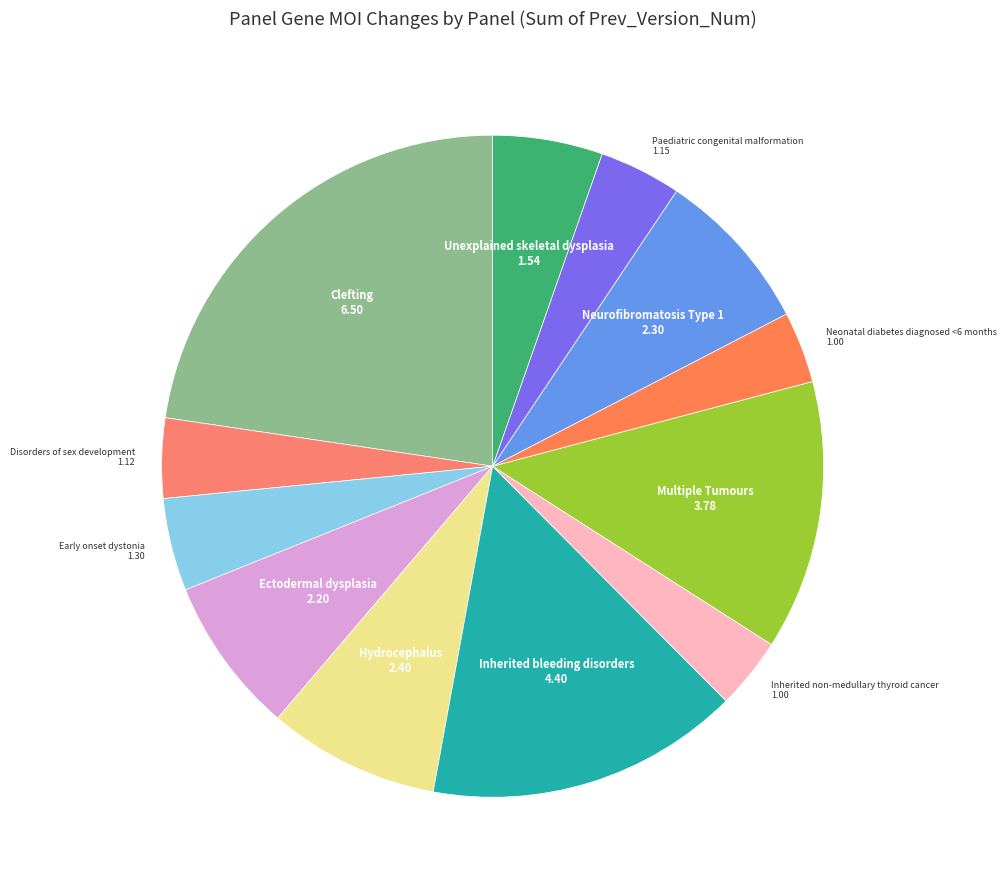

How many slices are in this pie chart?

12